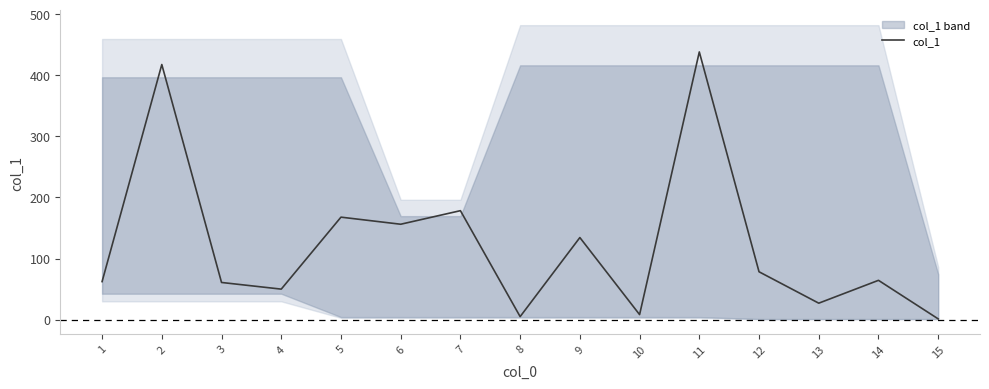

Does the chart have visible grid lines?

No